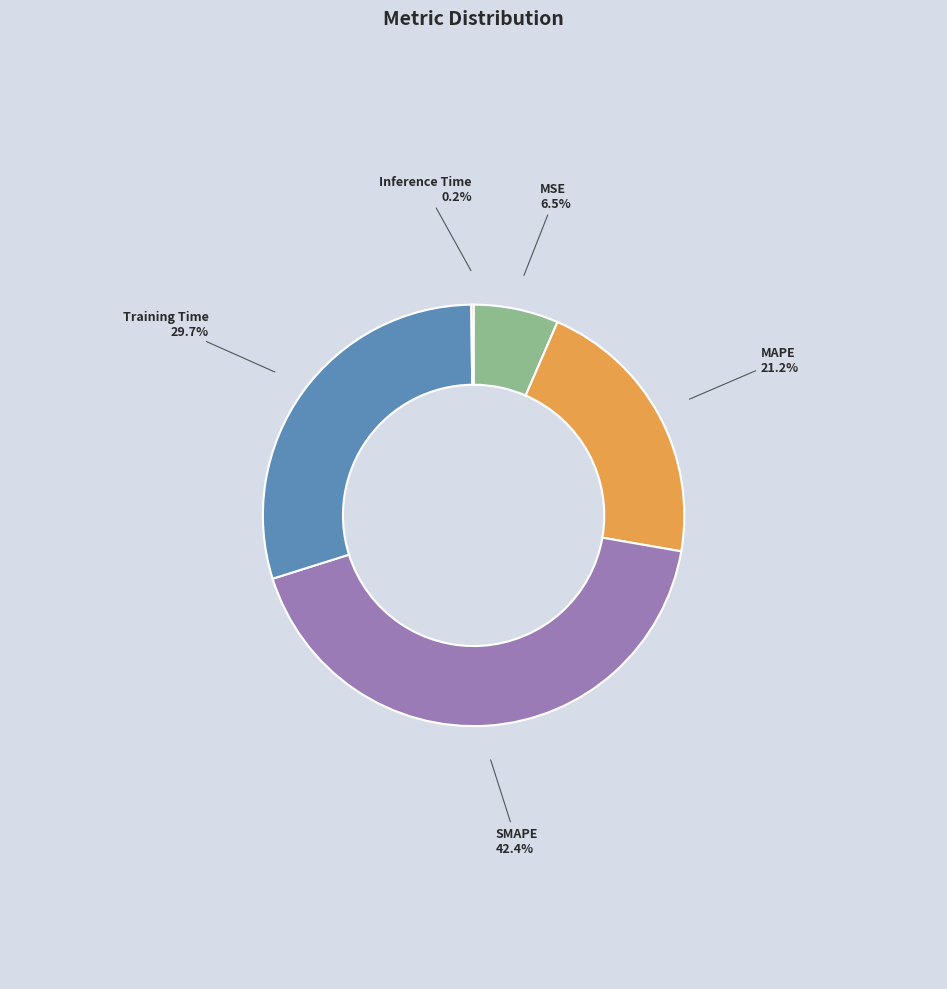

What is the largest slice in the pie chart?

SMAPE